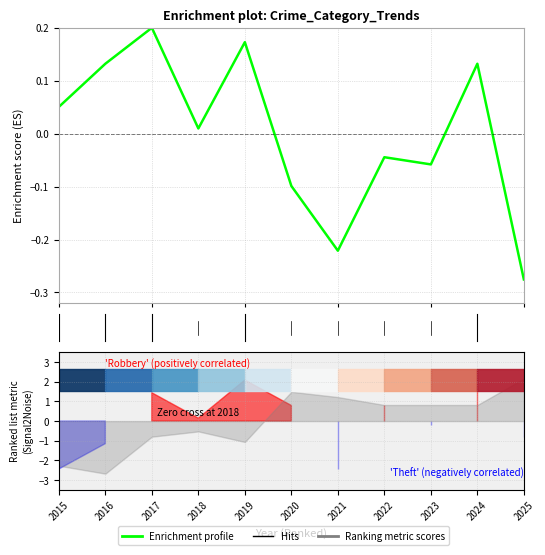

Count the number of categories in the chart.

11